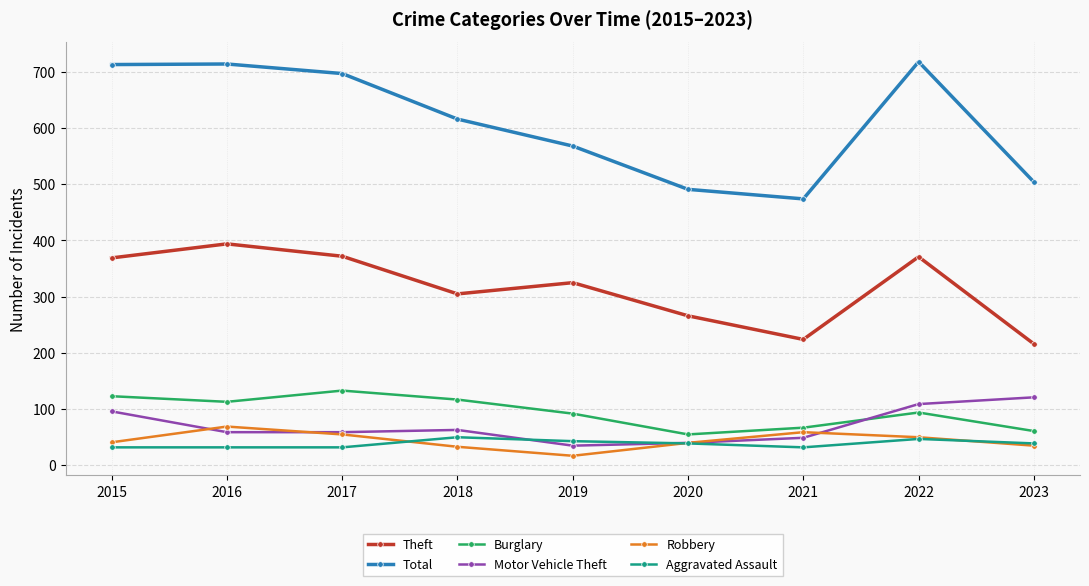

True or false: Burglary has a value of 133 at 2017.

True